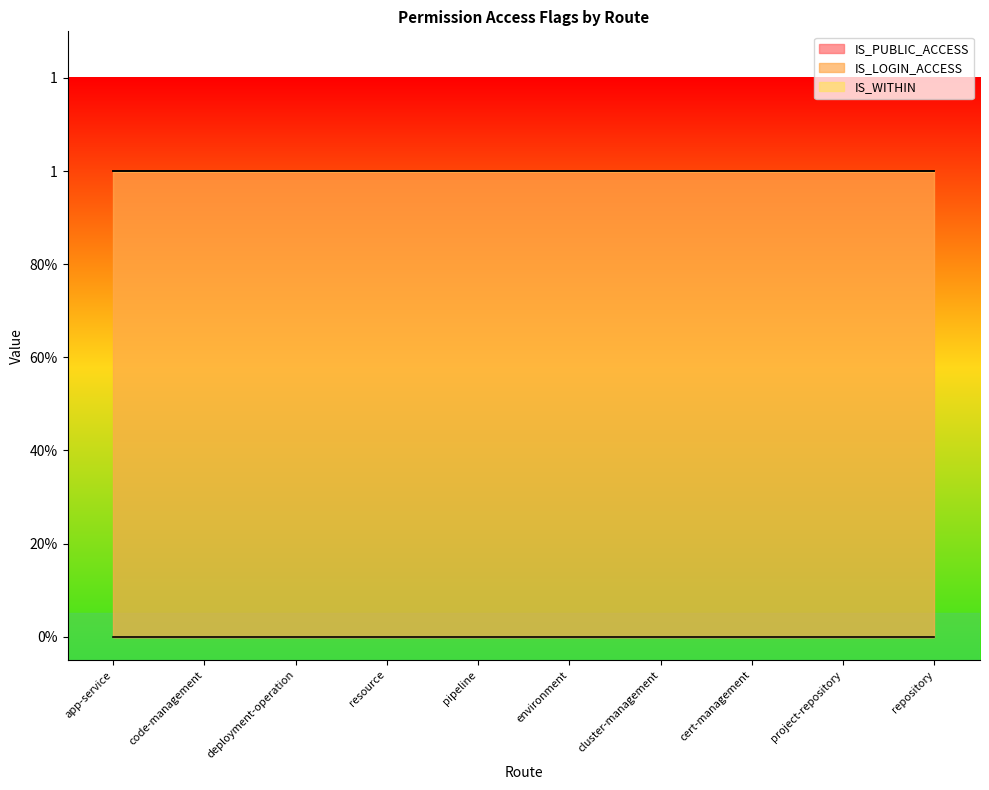

At which category is the sum across all series the highest?

app-service